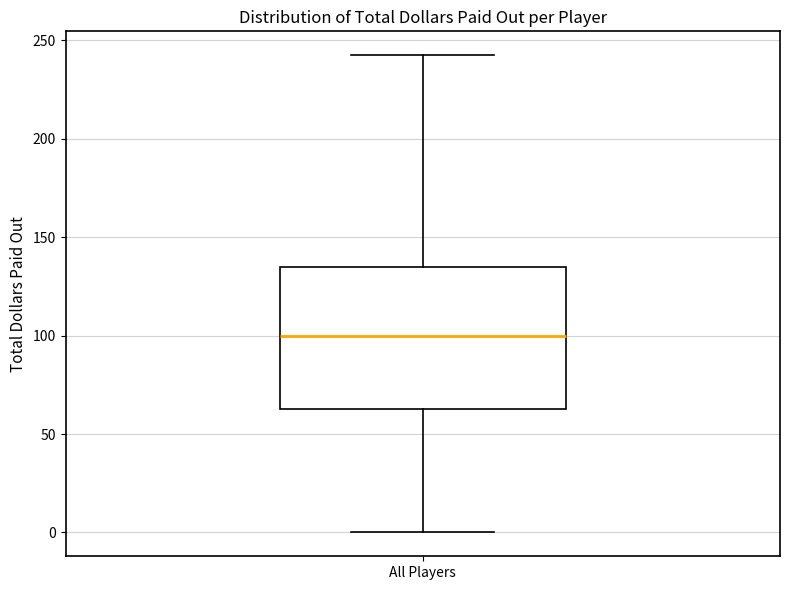

Transcribe this box plot: give where the median line is, the range the box spans, and where the two whiskers end, as read against the y-axis. The values are not printed on the chart, so give them approximately, as read against the axis.

median 100, box 65 to 135, whiskers 0 to 245